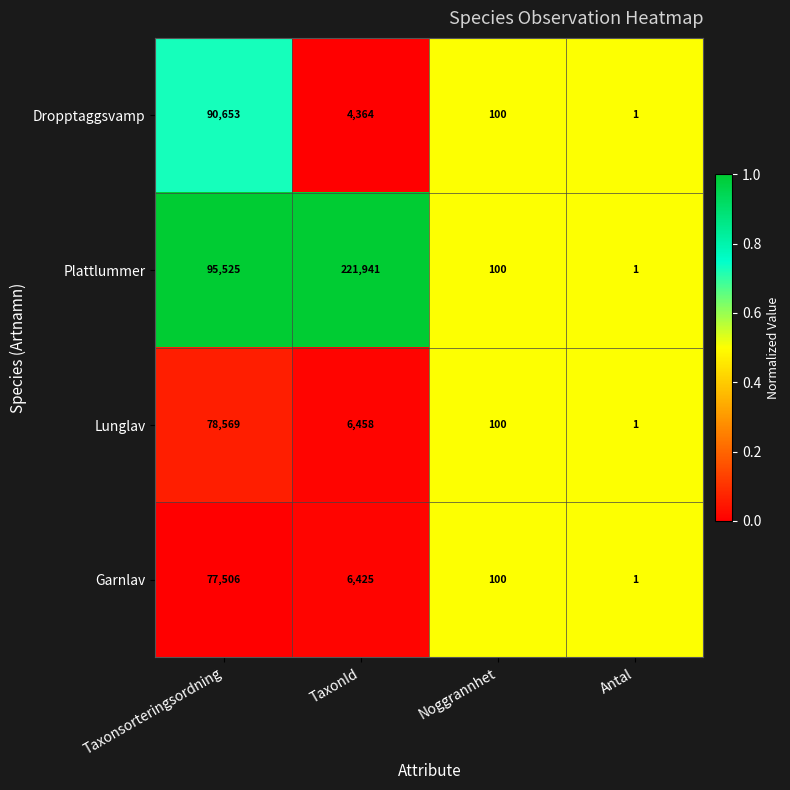

Read the Garnlav value at Taxonsorteringsordning, to the nearest 10.

77510